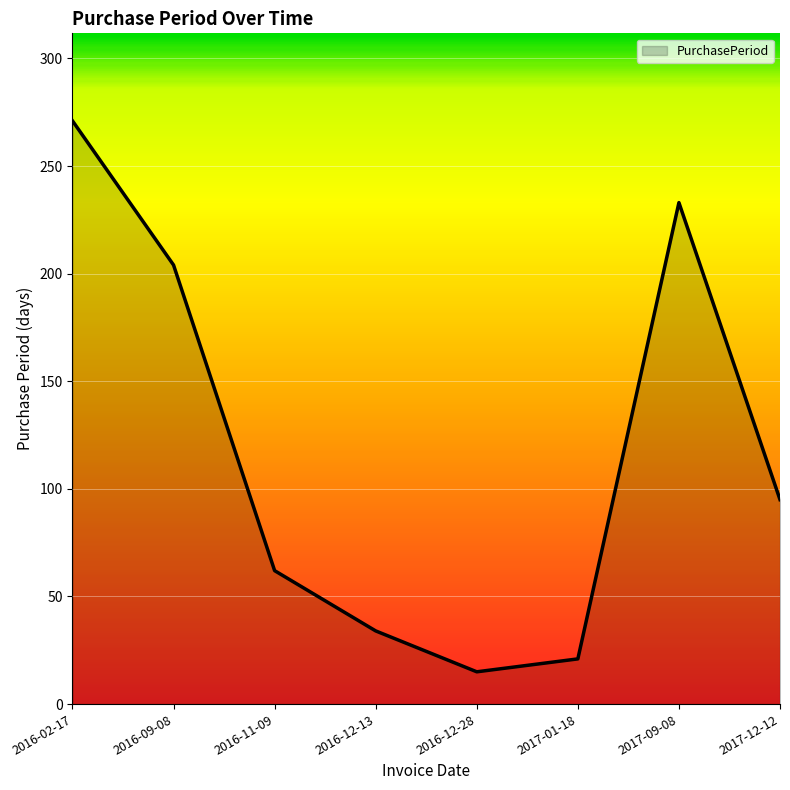

How many lines are shown in the chart?

1